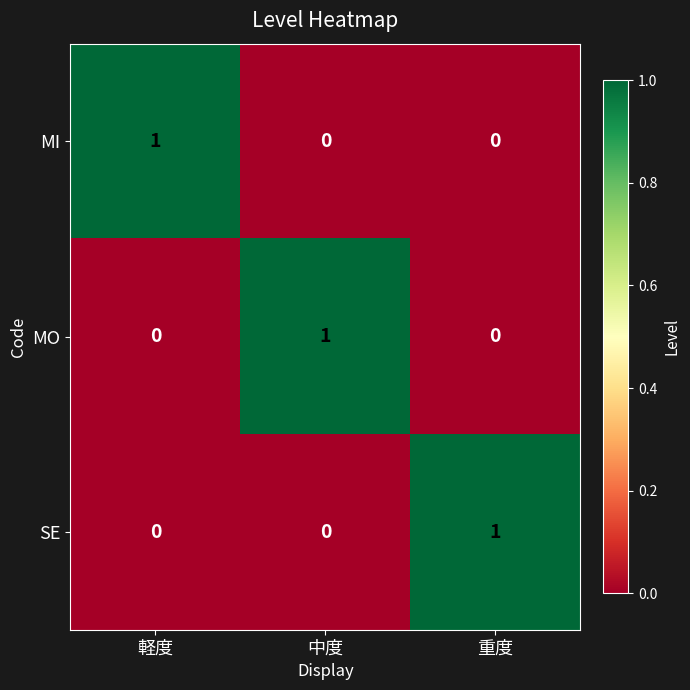

Count the MO values in the range 0 to 1.

3